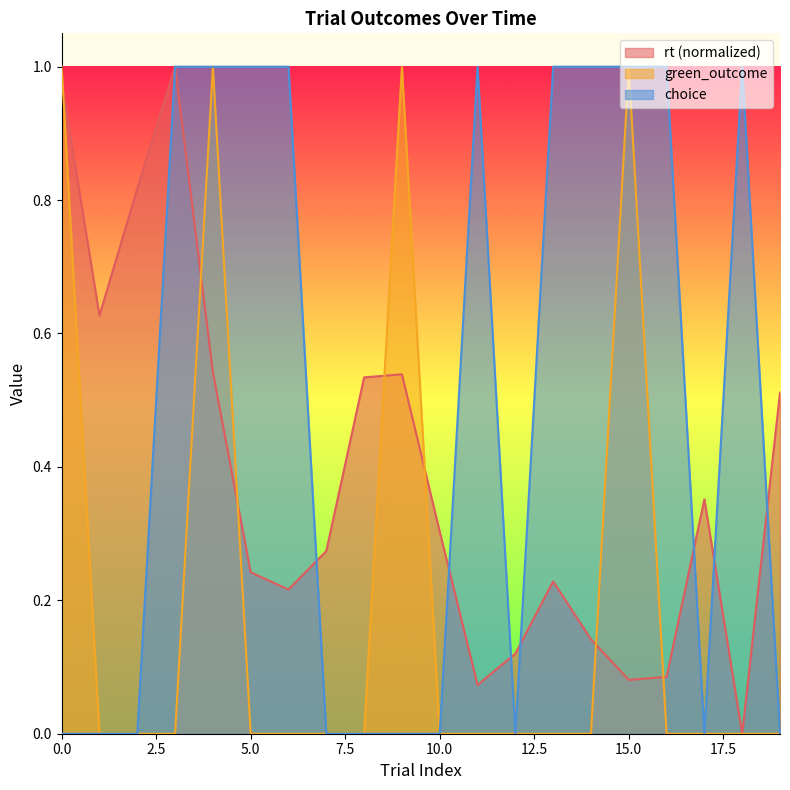

True or false: rt has a value of 0.2 at 5.

True